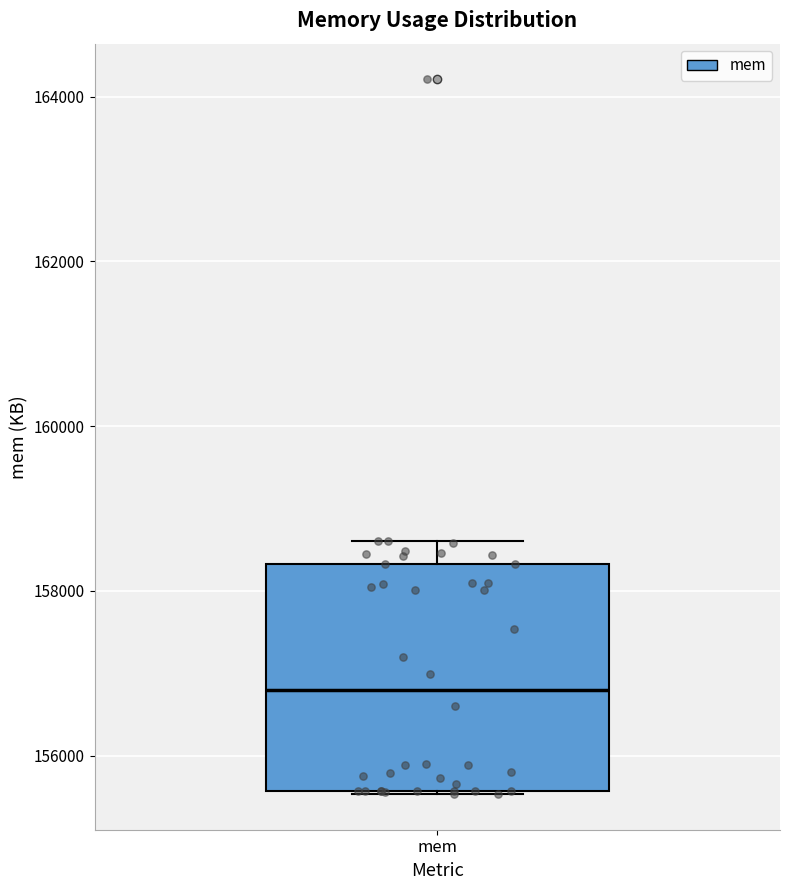

Read this box plot against the y-axis: the position of the median line, the range covered by the box, and the ends of both whiskers. The values are not printed on the chart, so give them approximately, as read against the axis.

median 156800, box 155600 to 158400, whiskers 155600 to 158600